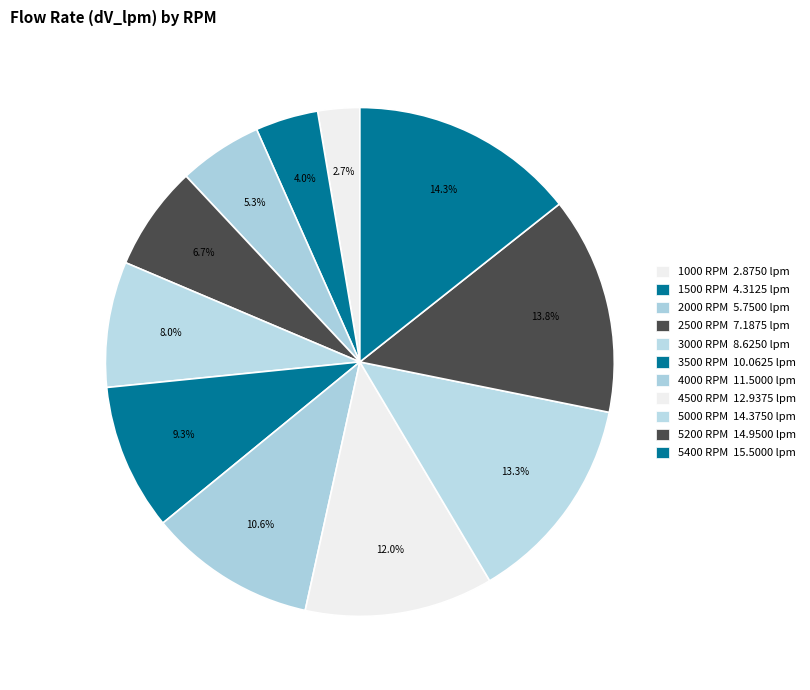

Count the number of slices in the pie.

11